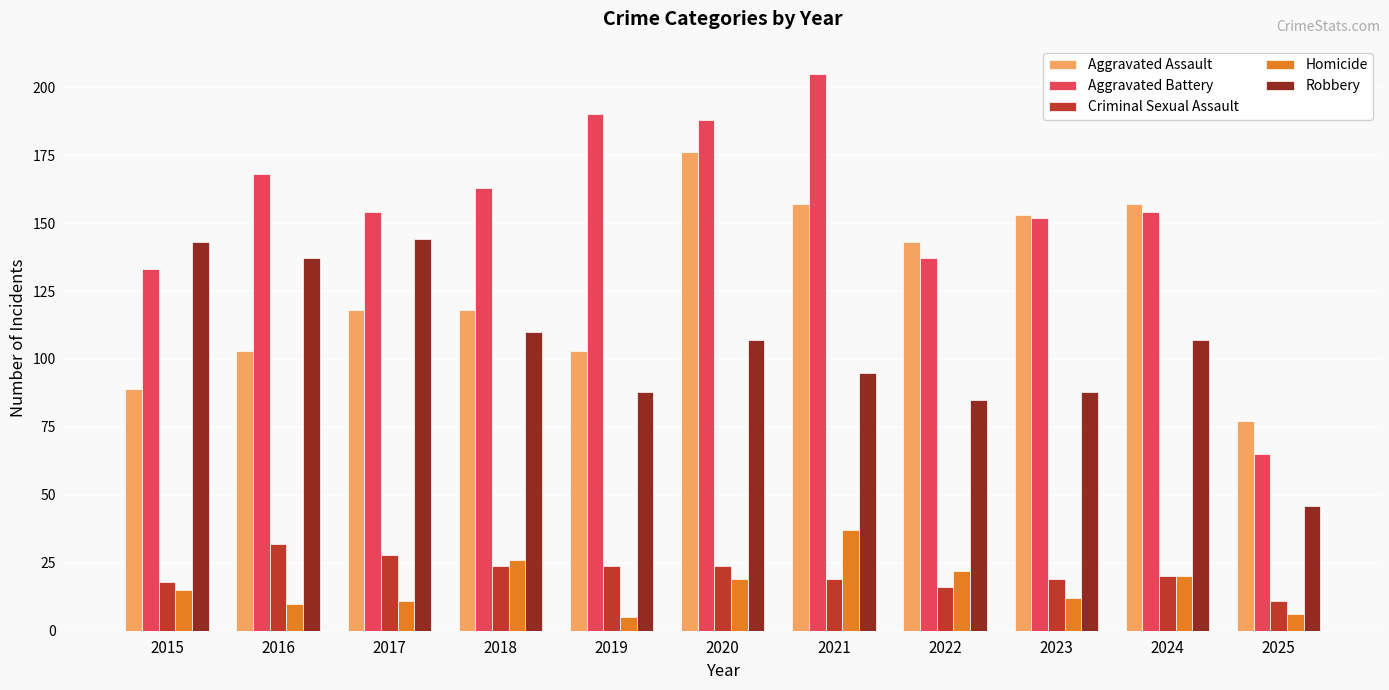

Reading left to right, what are all the values shown in this chart?

Aggravated Assault: 89	103	118	118	103	176	157	143	153	157	77
Aggravated Battery: 133	168	154	163	190	188	205	137	152	154	65
Criminal Sexual Assault: 18	32	28	24	24	24	19	16	19	20	11
Homicide: 15	10	11	26	5	19	37	22	12	20	6
Robbery: 143	137	144	110	88	107	95	85	88	107	46